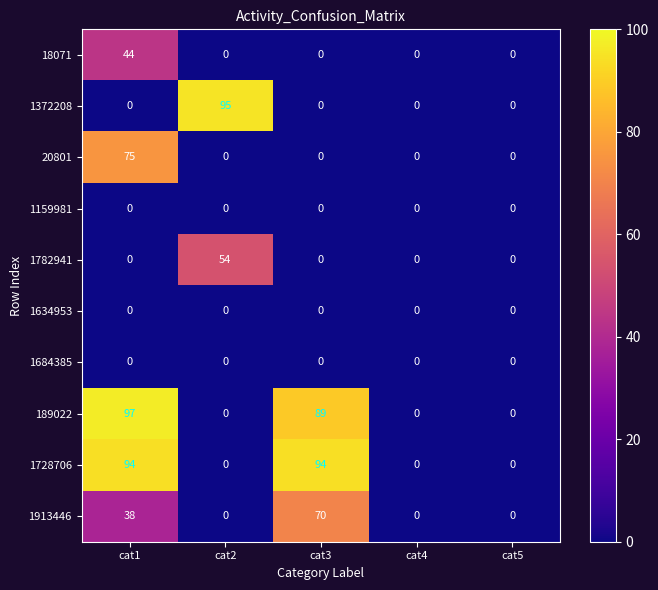

At which label is 189022 closest to 48?

cat3